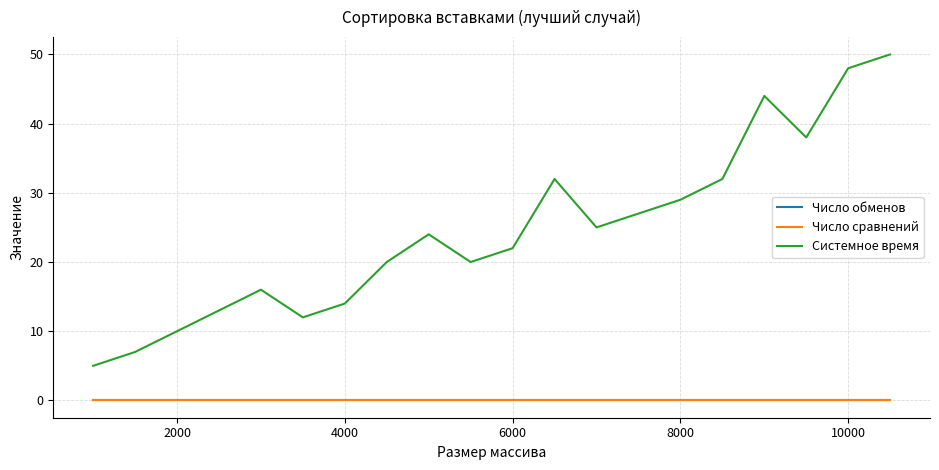

Which series has the largest range (max minus min)?

Системное время